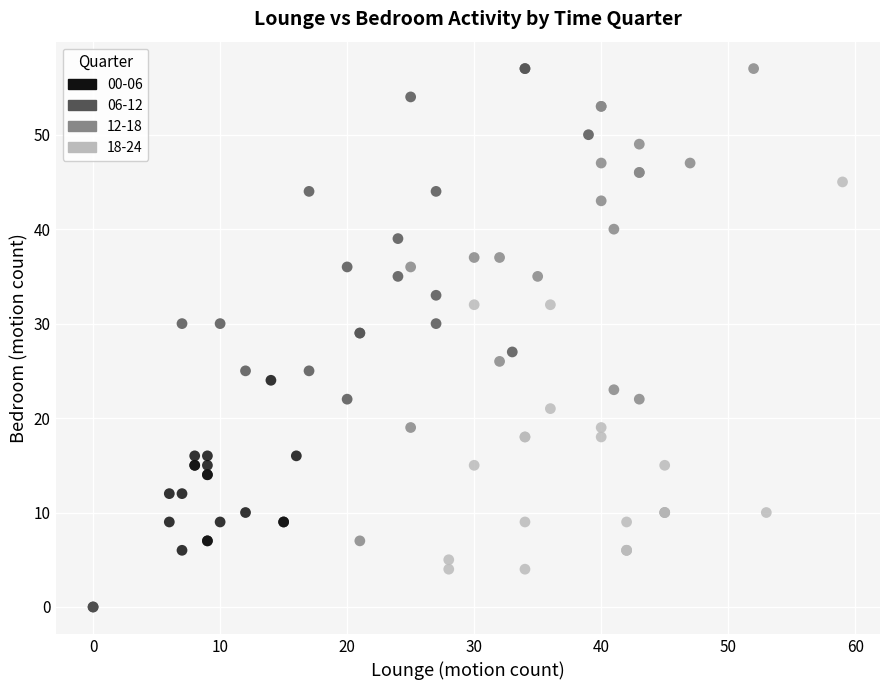

Which series has the largest Y range (max minus min)?

06-12